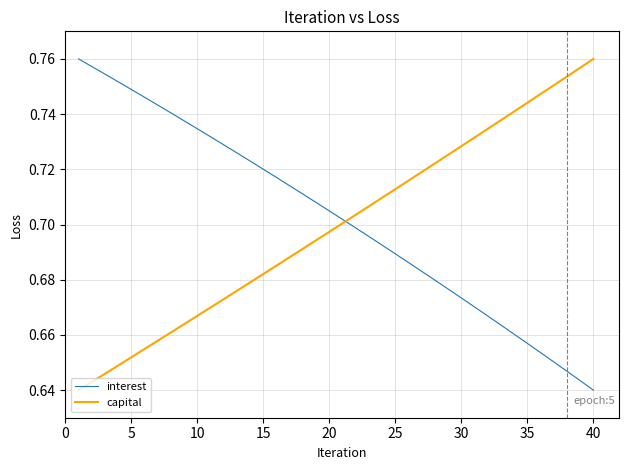

At which category is the sum across all series the highest?

20